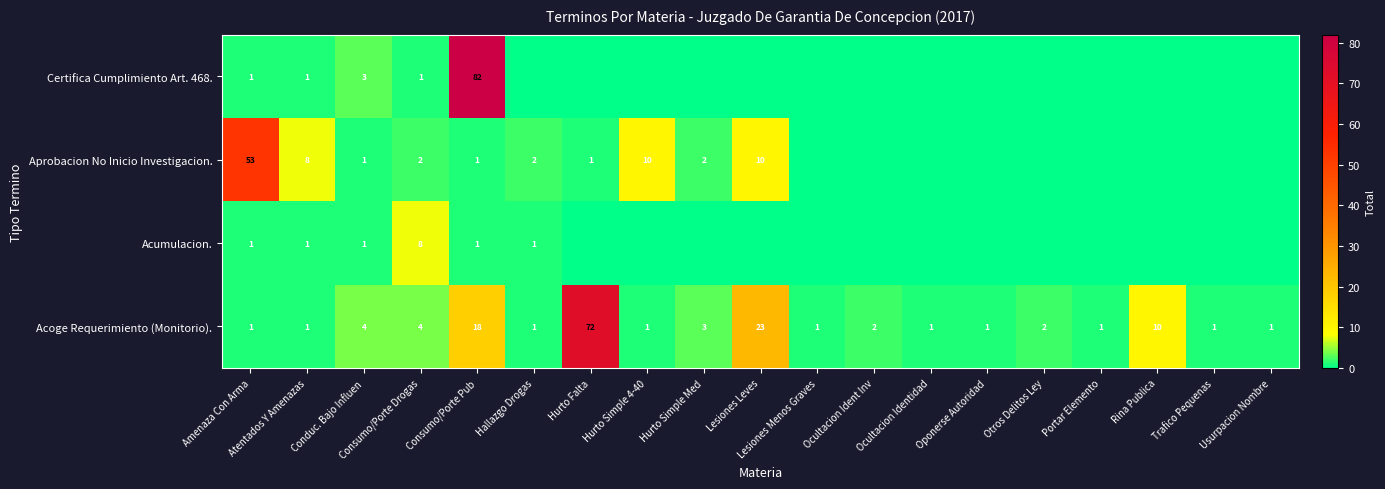

Where is Acoge Requerimiento (Monitorio). nearest to the value 36?

Lesiones Leves